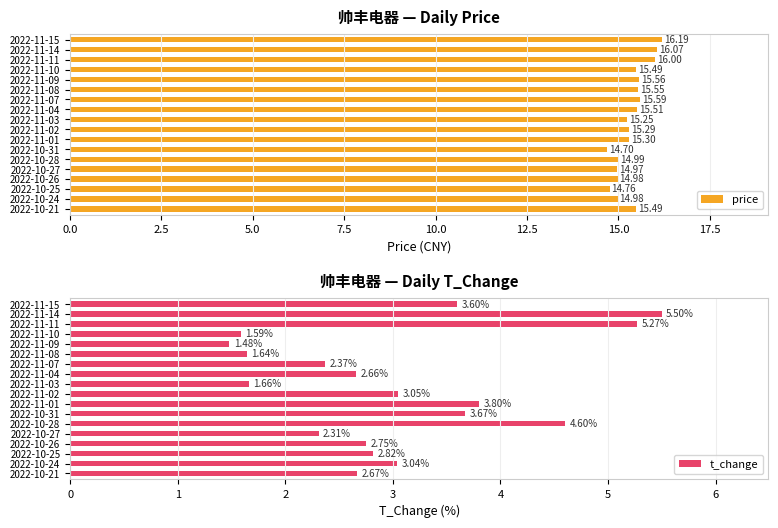

At how many categories does at least one series exceed 14?

18